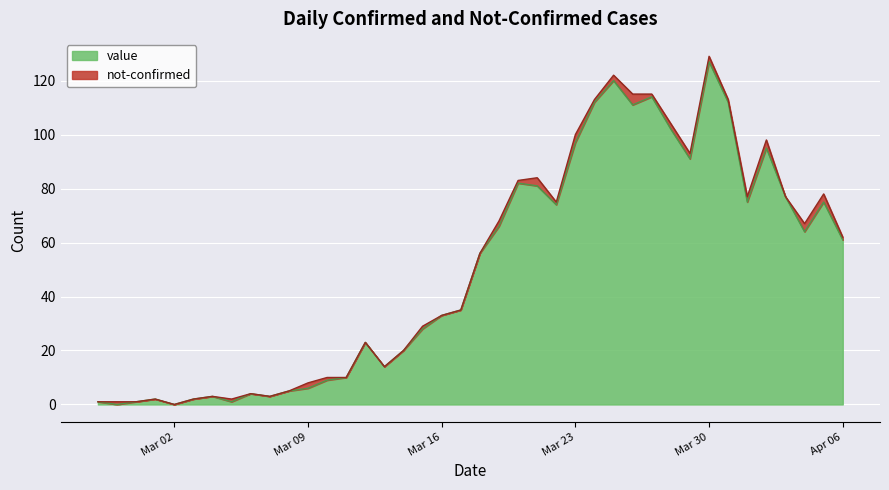

What is the difference between the maximum and minimum values?

127